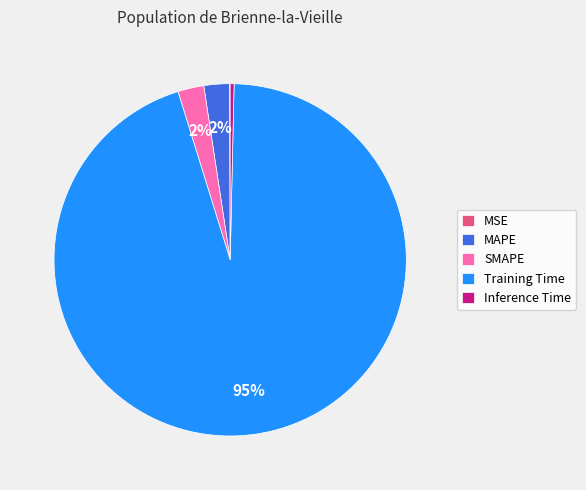

Which slice is the largest?

Training Time